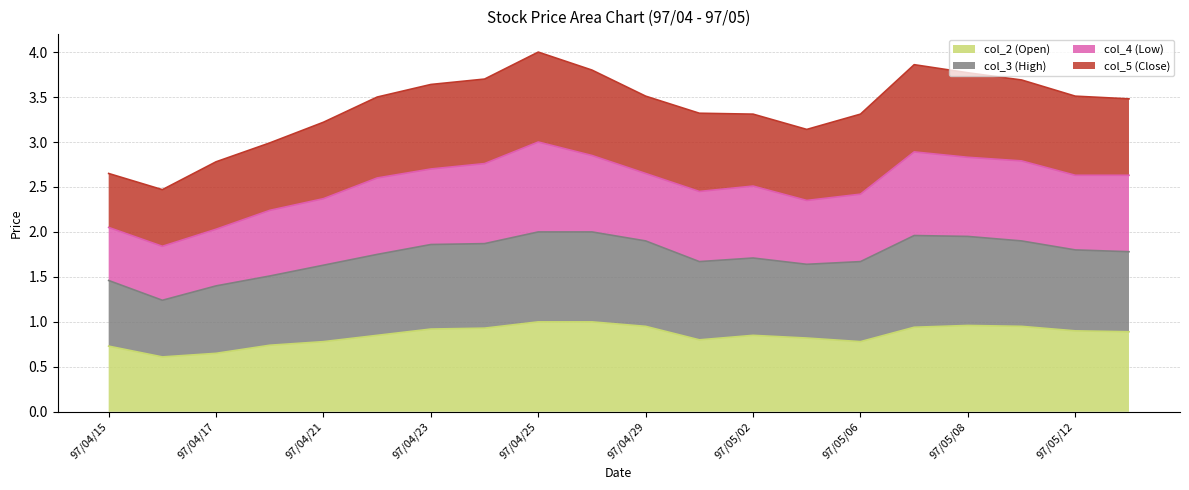

Which category has the highest value in the col_3 (High) series?

97/04/25